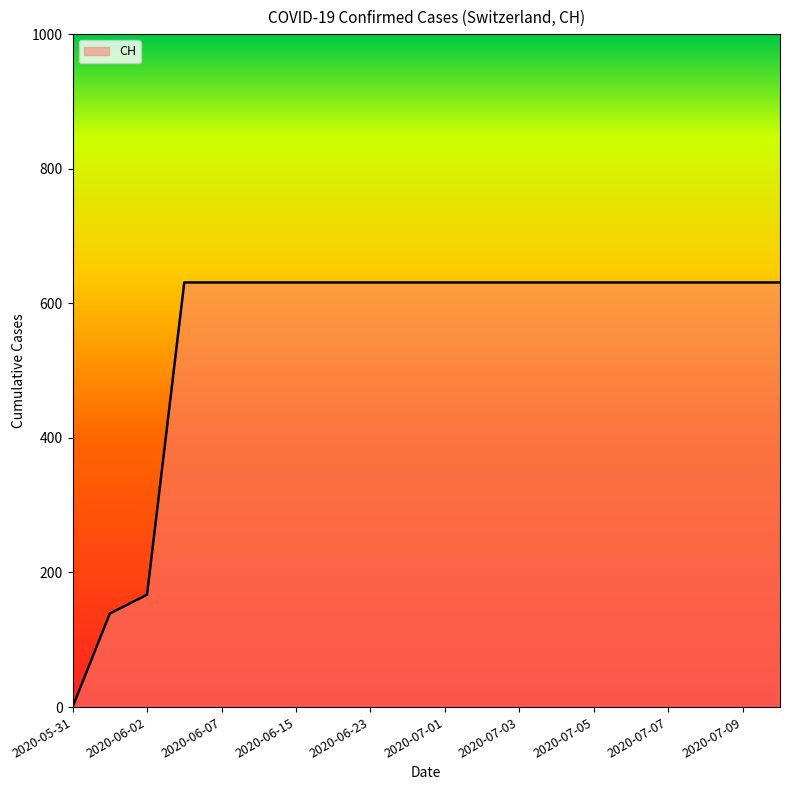

What is the maximum value shown in the chart?

631